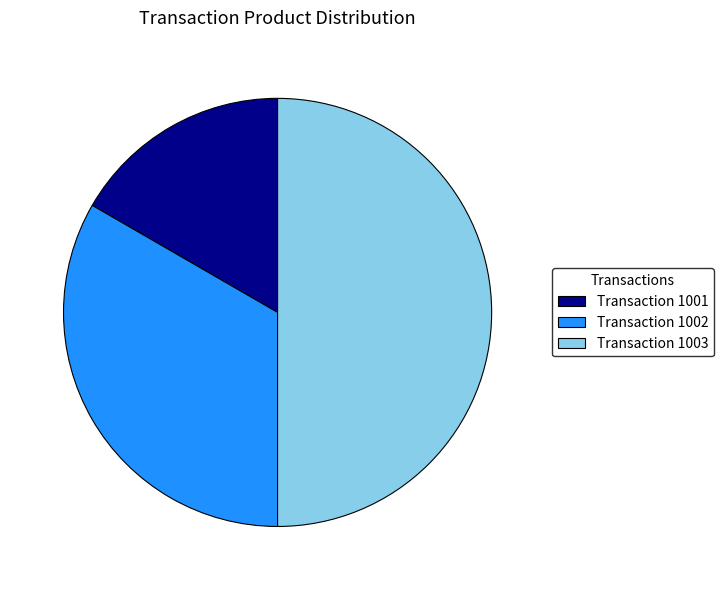

Combined, do Transaction 1003 and Transaction 1001 account for over 50%?

Yes